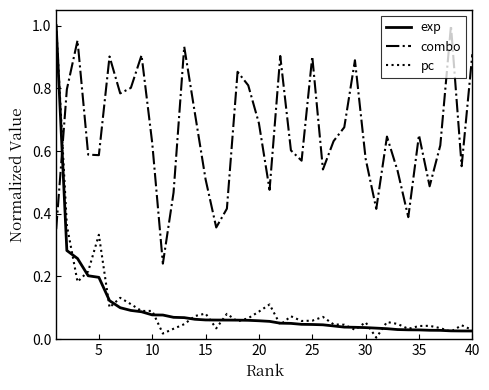

What is the sum of all pc values?

4.2